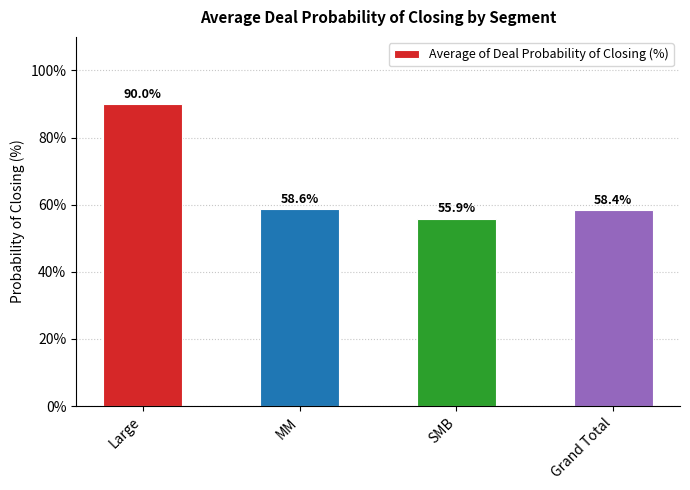

Count the values in the range 0 to 1.

4